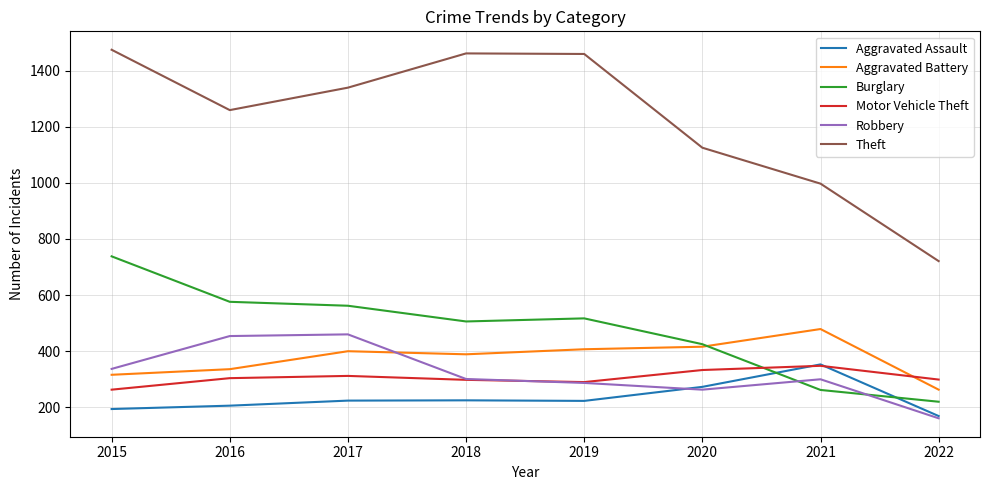

What is the difference between the highest and lowest values at 2016?

1053